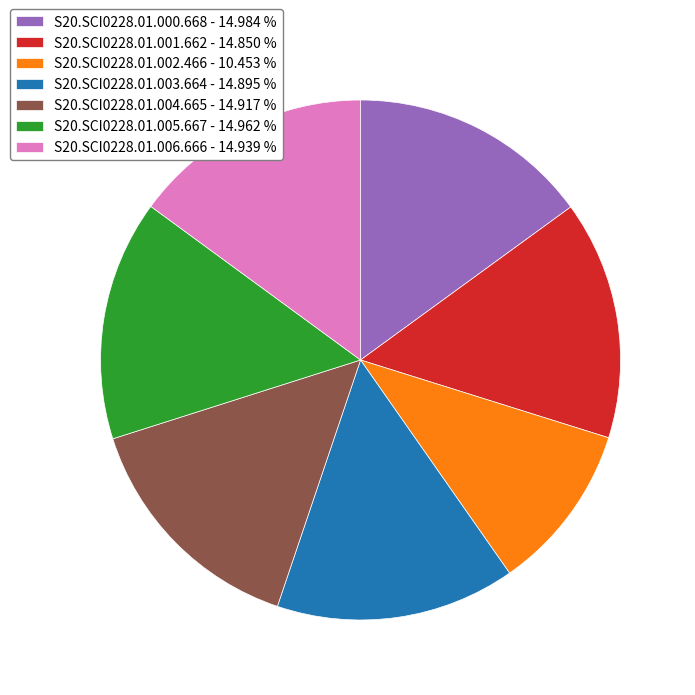

True or false: S20.SCI0228.01.005.667 accounts for 10% of the total.

False